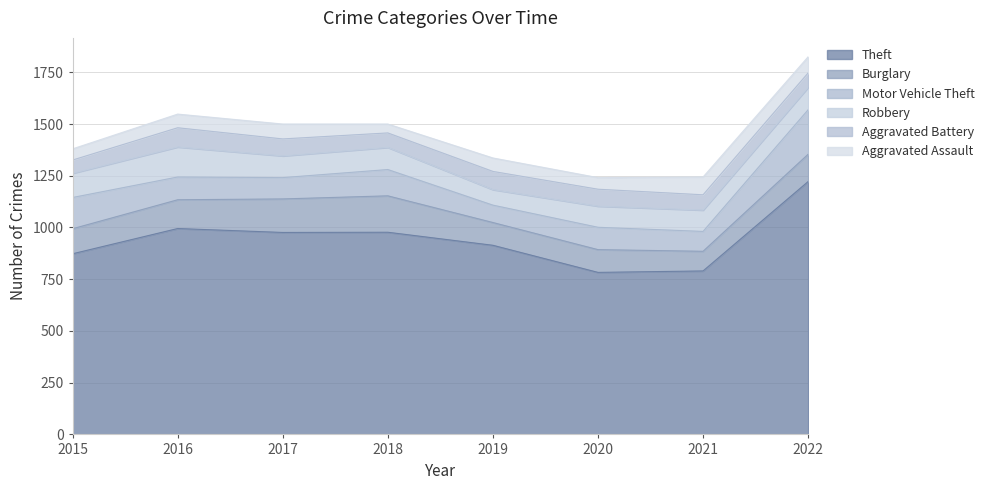

How many data points in Motor Vehicle Theft are less than 110?

4